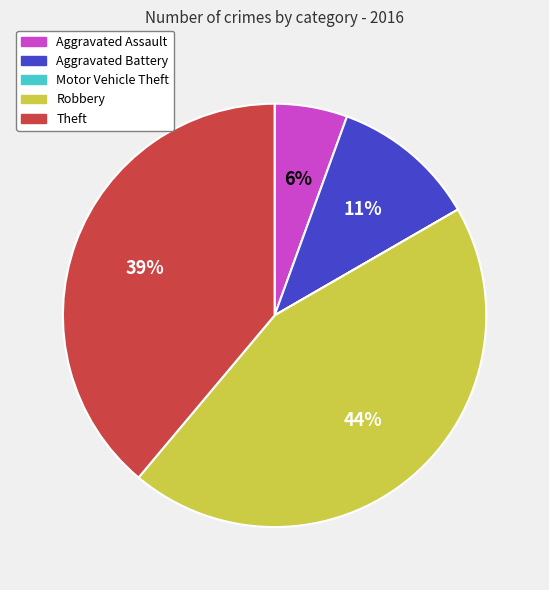

Combined, do Robbery and Aggravated Battery account for over 50%?

Yes